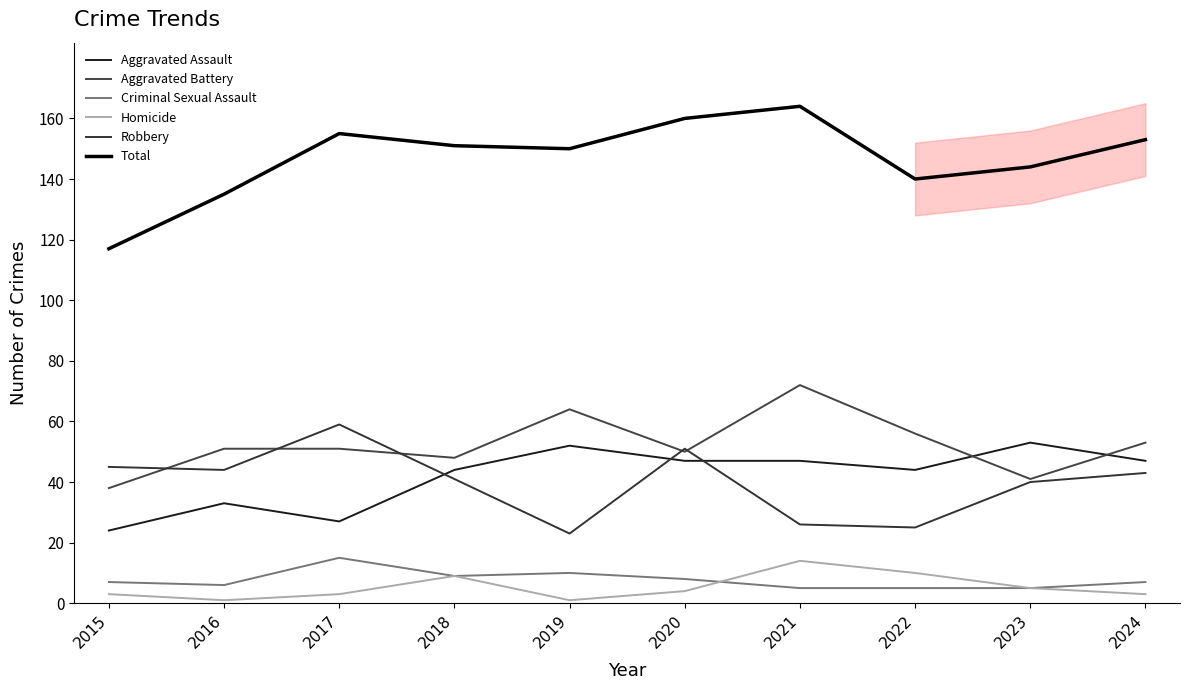

True or false: Aggravated Battery and Criminal Sexual Assault intersect in this chart.

False